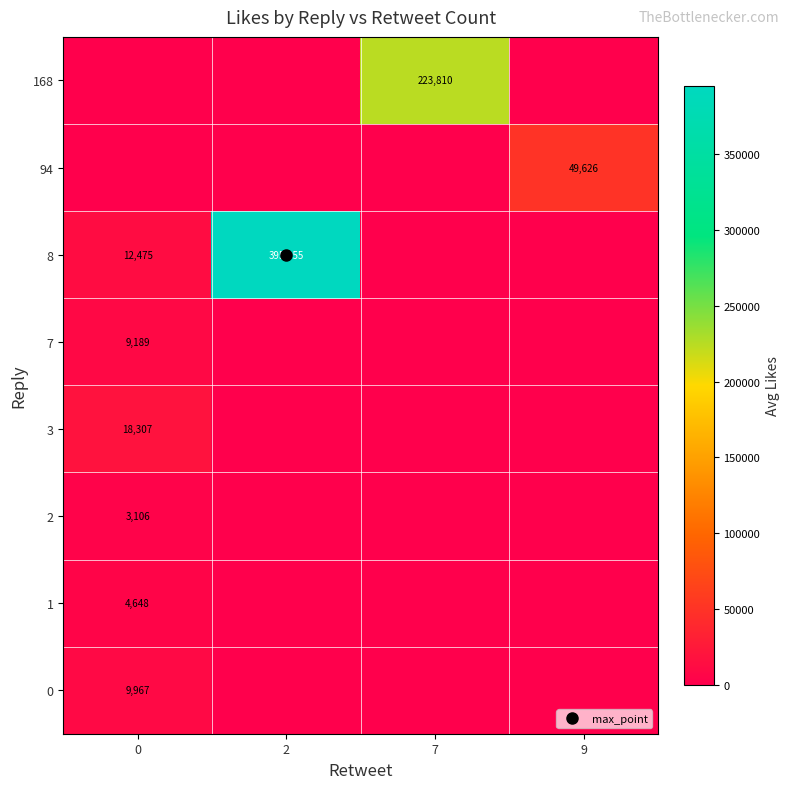

Is it true that row_7 equals 0.0 at 9?

True